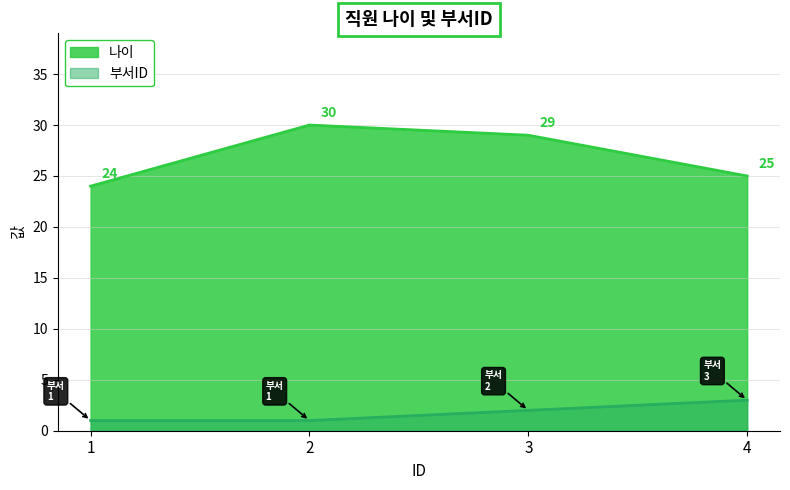

List the series in order of their peak value, highest first.

나이, 부서ID